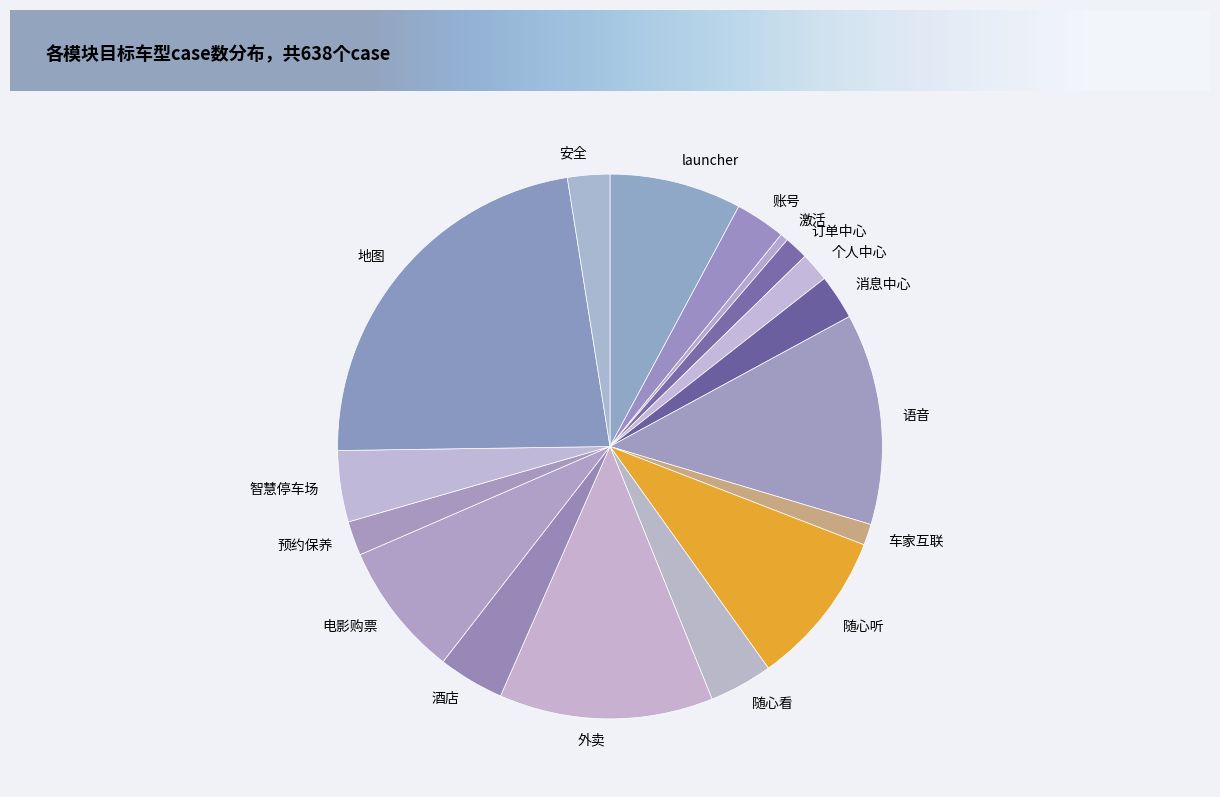

The 电影购票 slice represents 8% of the pie. True or false?

True